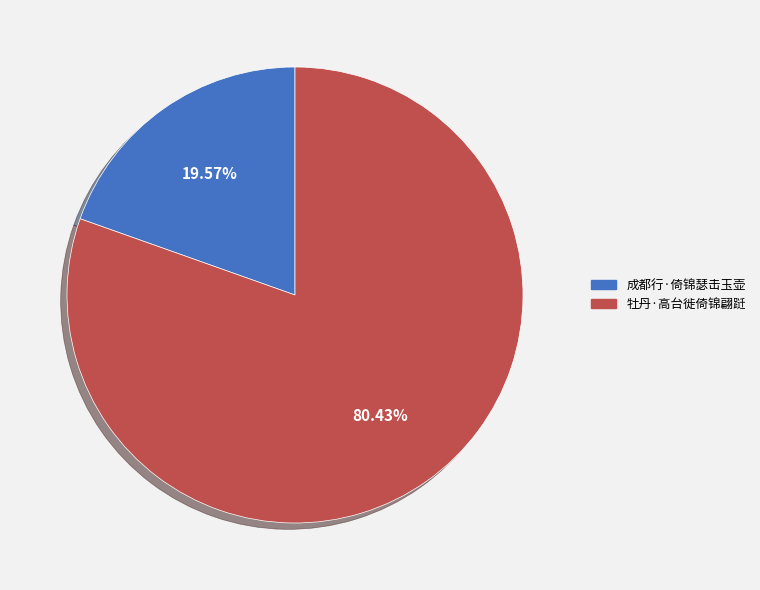

Rank the categories by value from lowest to highest.

成都行·倚锦瑟击玉壶, 牡丹·高台徙倚锦翩跹